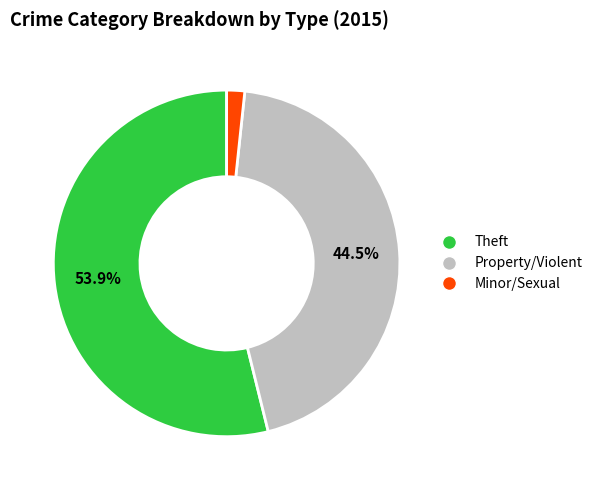

Does any single category account for the majority?

Yes